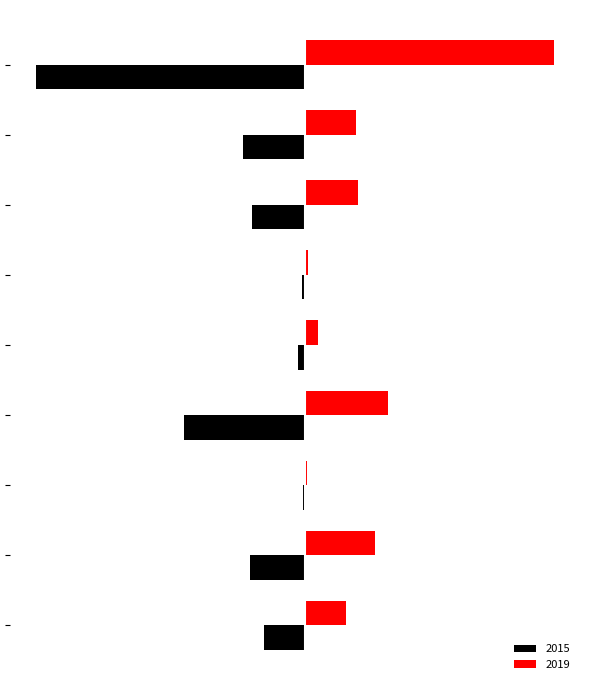

What are all the series names shown in the legend?

2015, 2019